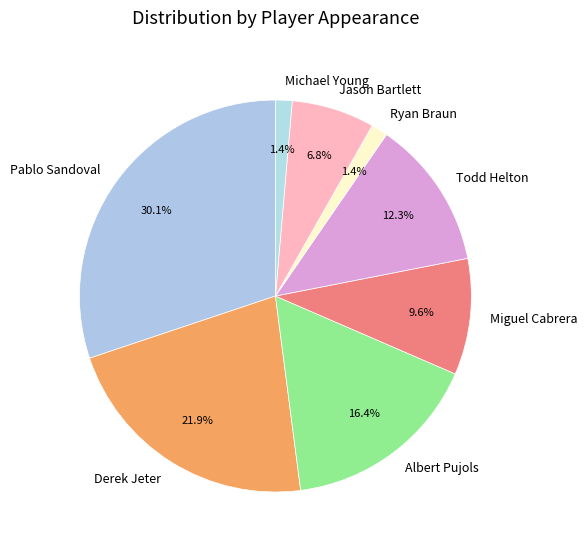

Which category has the biggest portion of the pie?

Pablo Sandoval